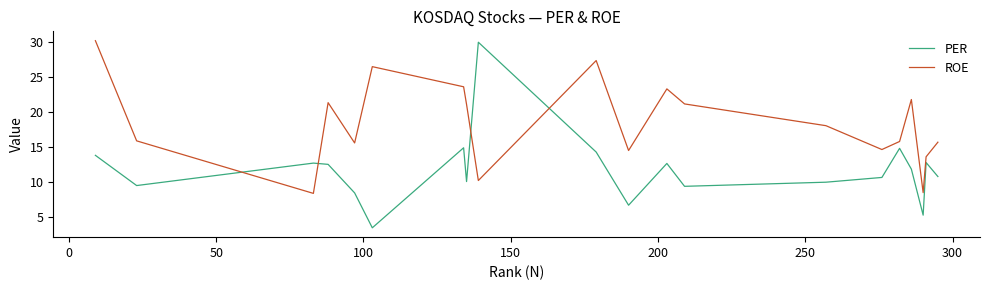

How many distinct data groups are displayed?

2